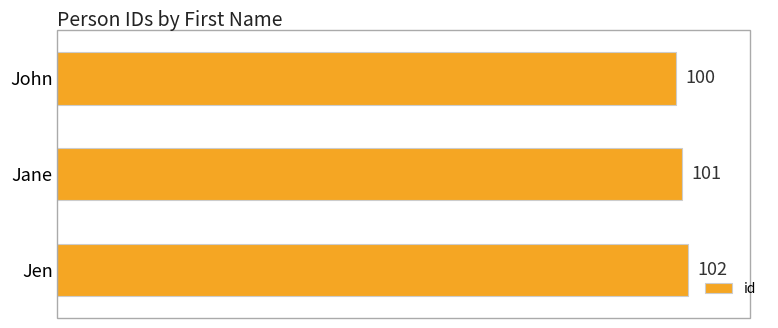

True or false: the data shows 100 at John.

True